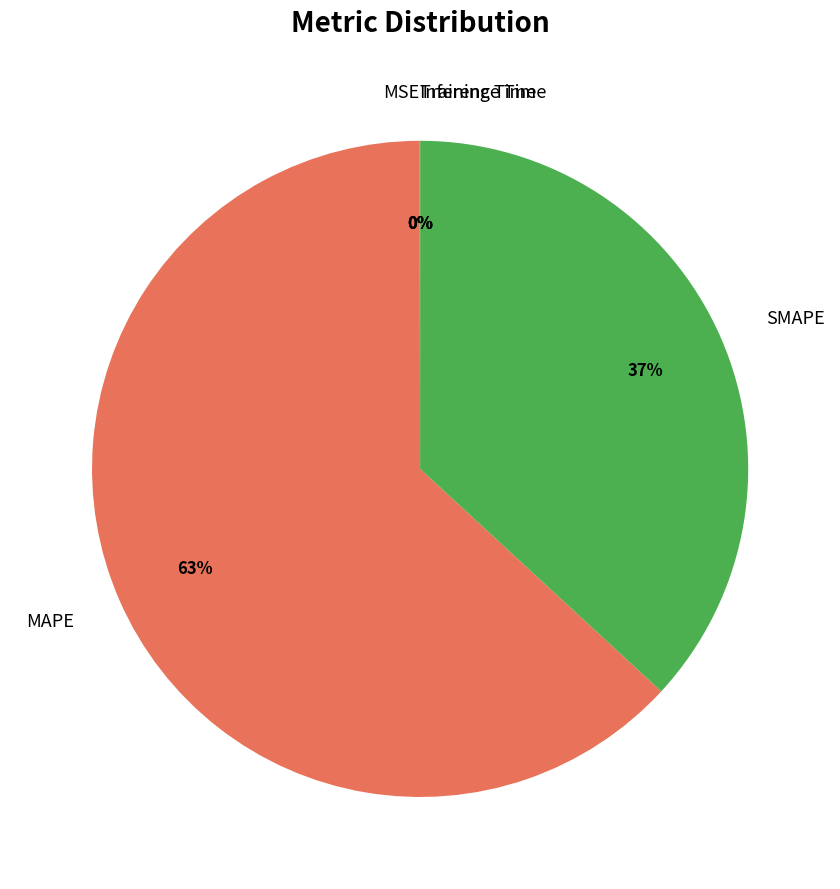

Is SMAPE the majority of the pie?

No